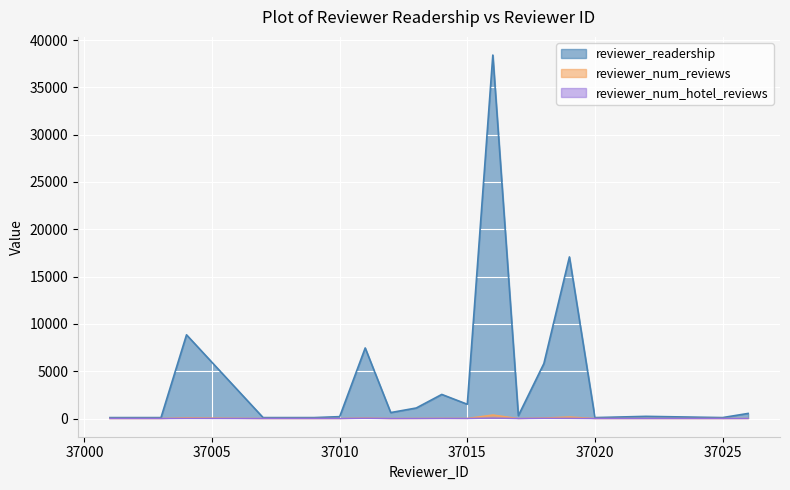

True or false: reviewer_readership and reviewer_num_hotel_reviews intersect in this chart.

False